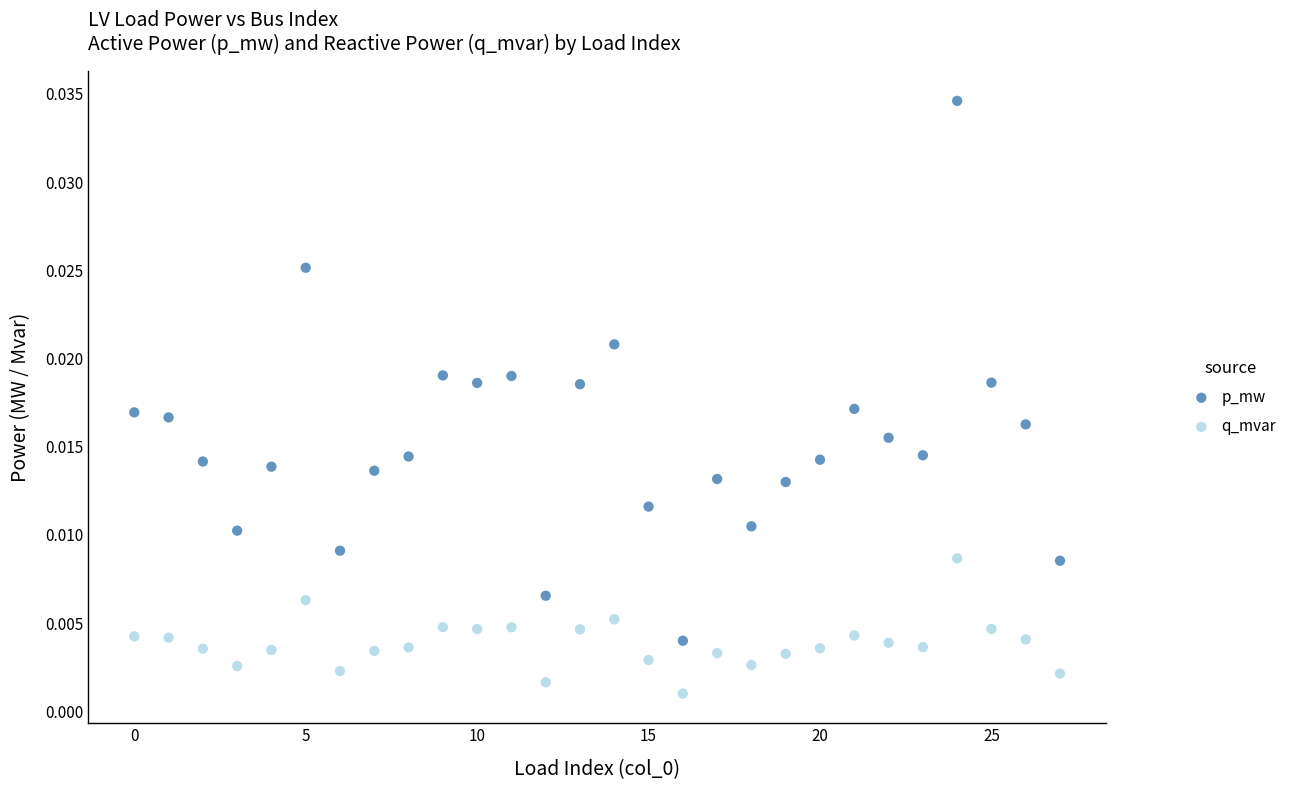

Which series contains the lowest Y value?

q_mvar